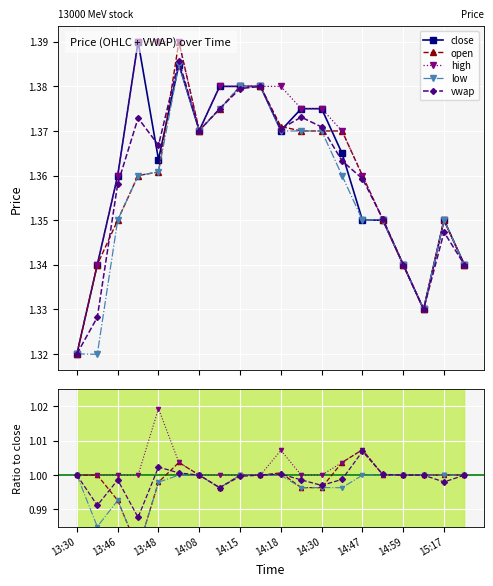

What is the maximum value shown in the chart?

1.4